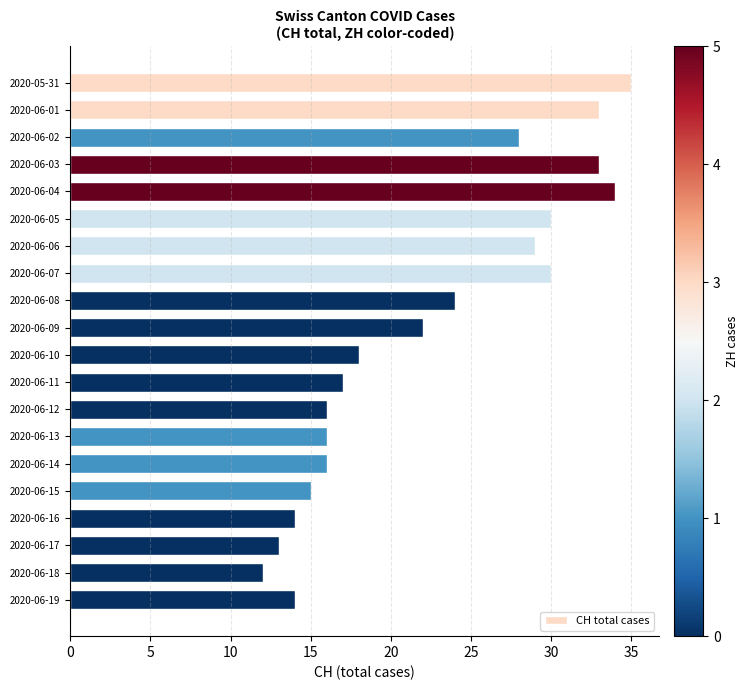

How many distinct data groups are displayed?

1